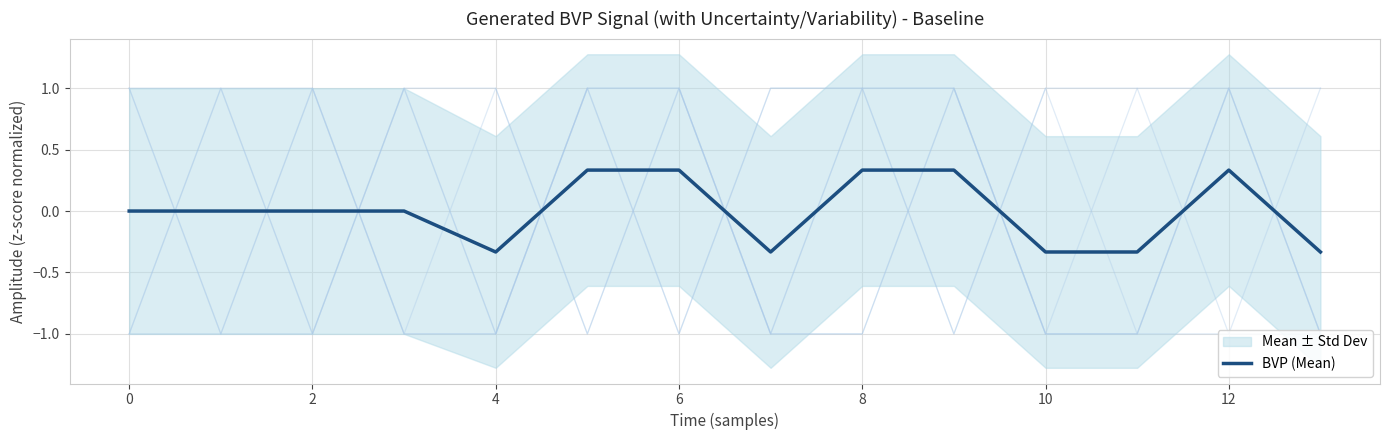

What is the label of the 13th point from the left?

12